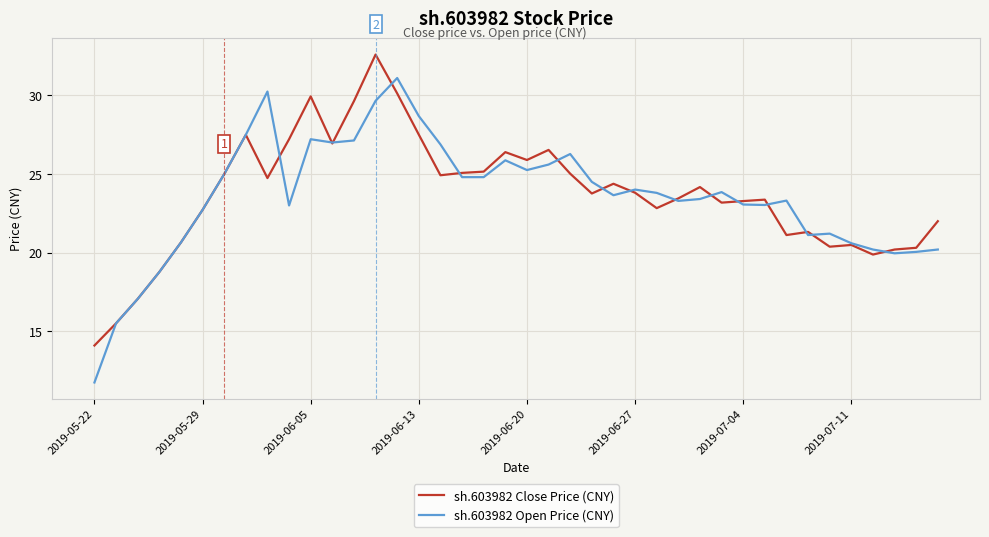

Rank the series by their maximum value, from highest to lowest.

sh.603982 Close Price (CNY), sh.603982 Open Price (CNY)